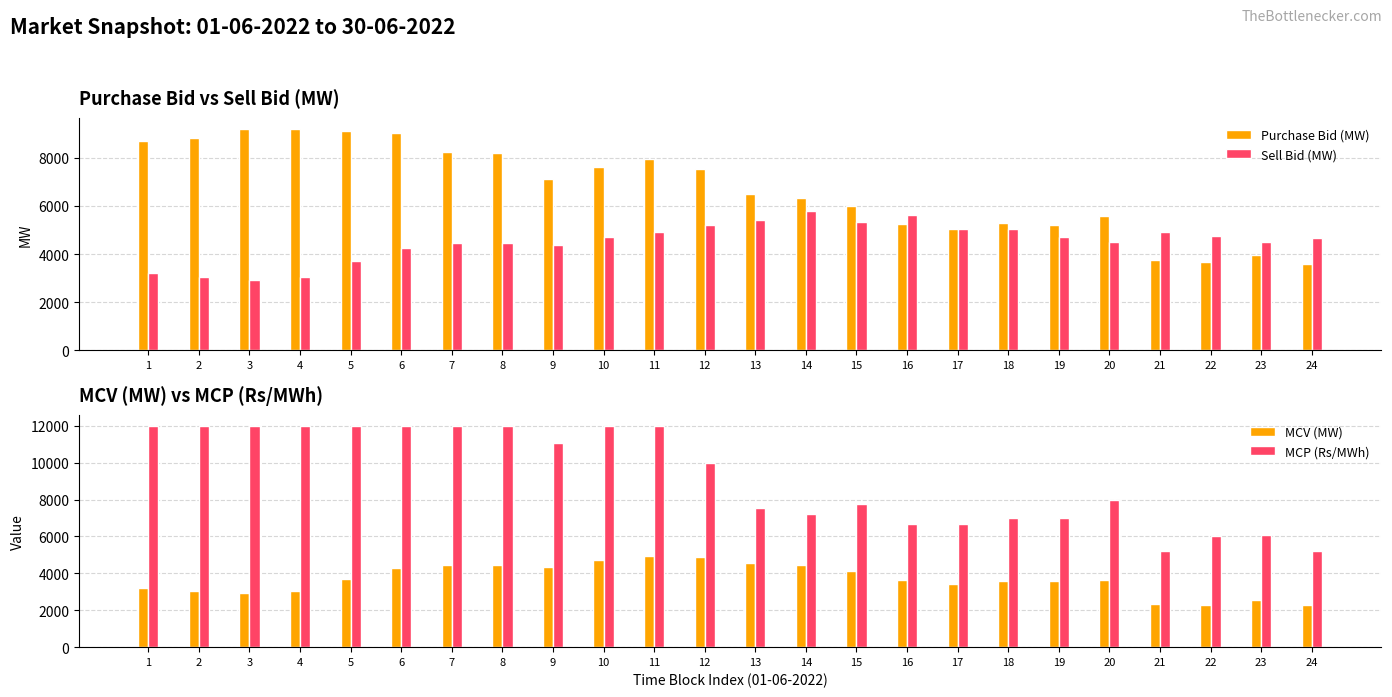

Is the value of Sell Bid (MW) at 17 greater than the value of MCV (MW) at 20?

Yes